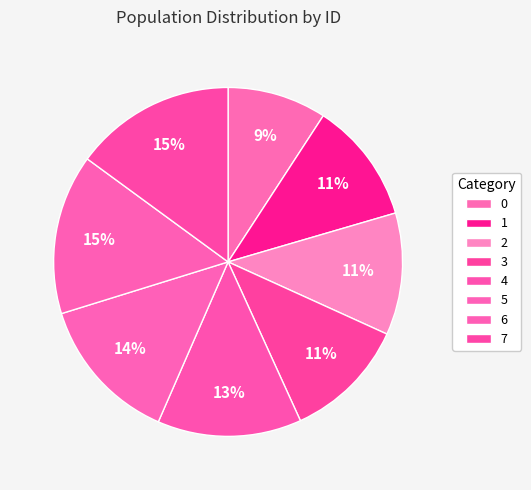

Do 4 and 3 together represent more than half of the pie?

No